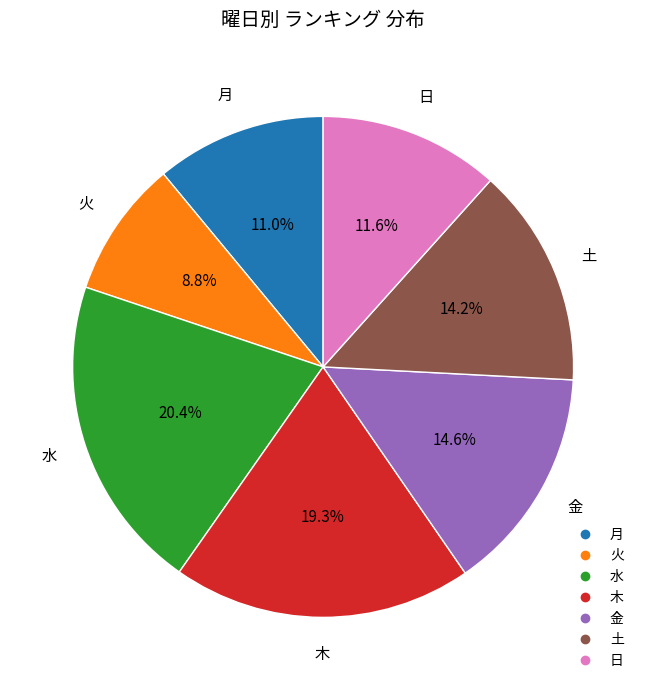

Which slice is the smallest?

火